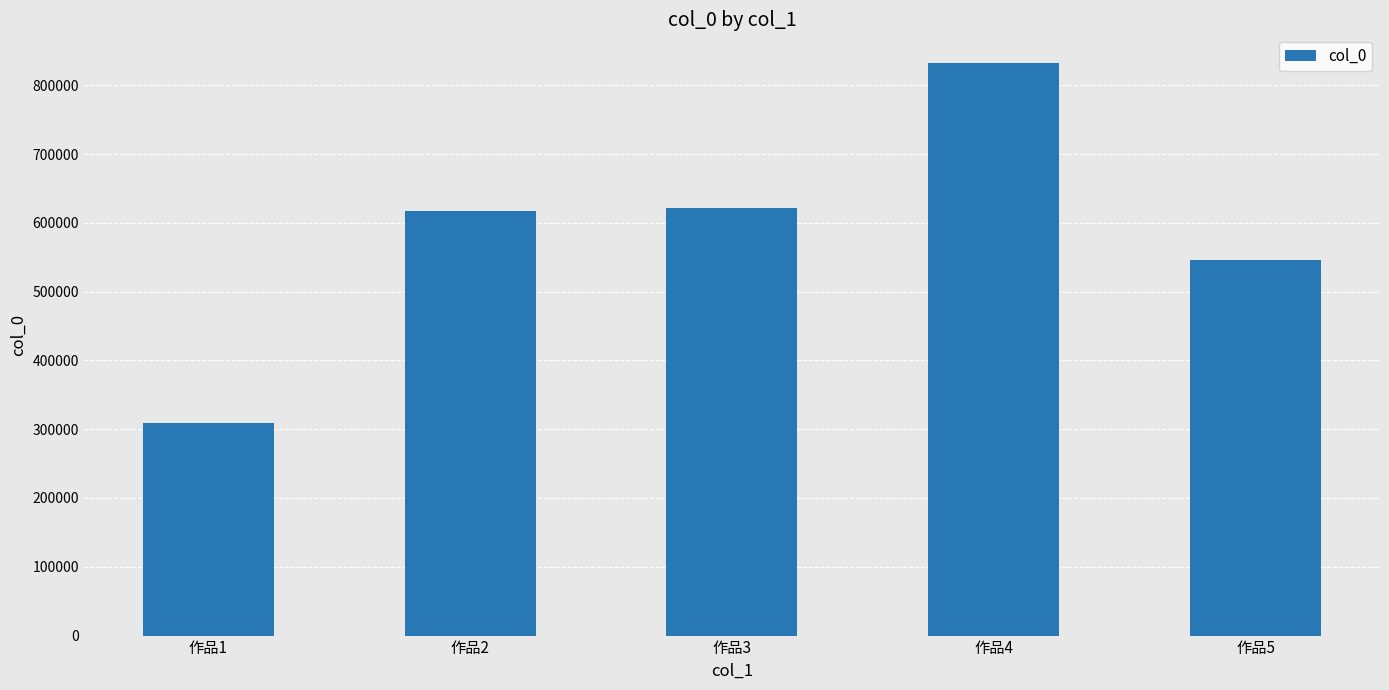

Reading left to right, transcribe all the data shown in this chart.

作品1=308577	作品2=617760	作品3=621289	作品4=832384	作品5=545748